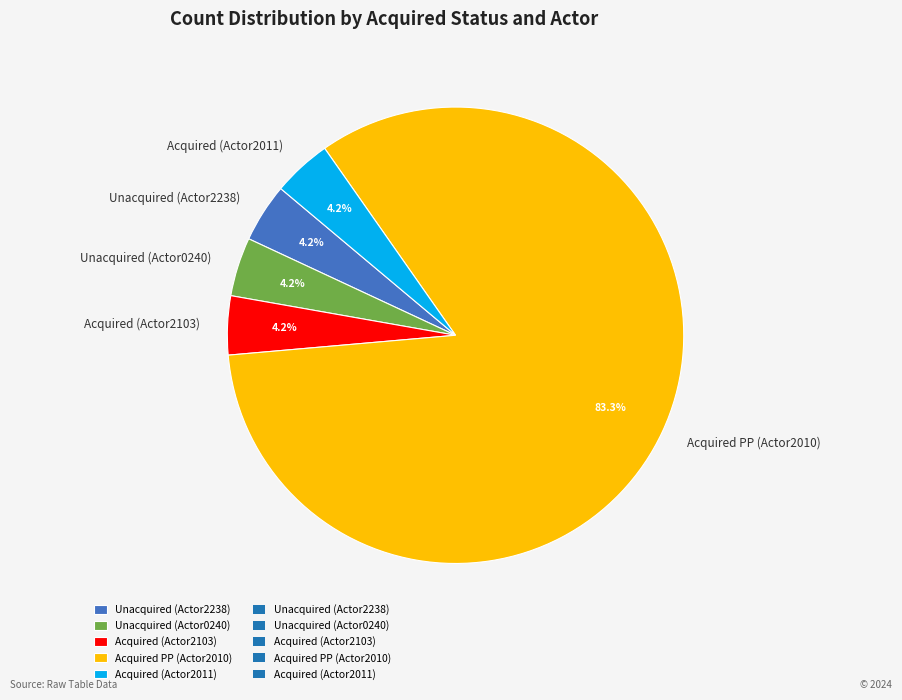

How many segments does this pie chart have?

5